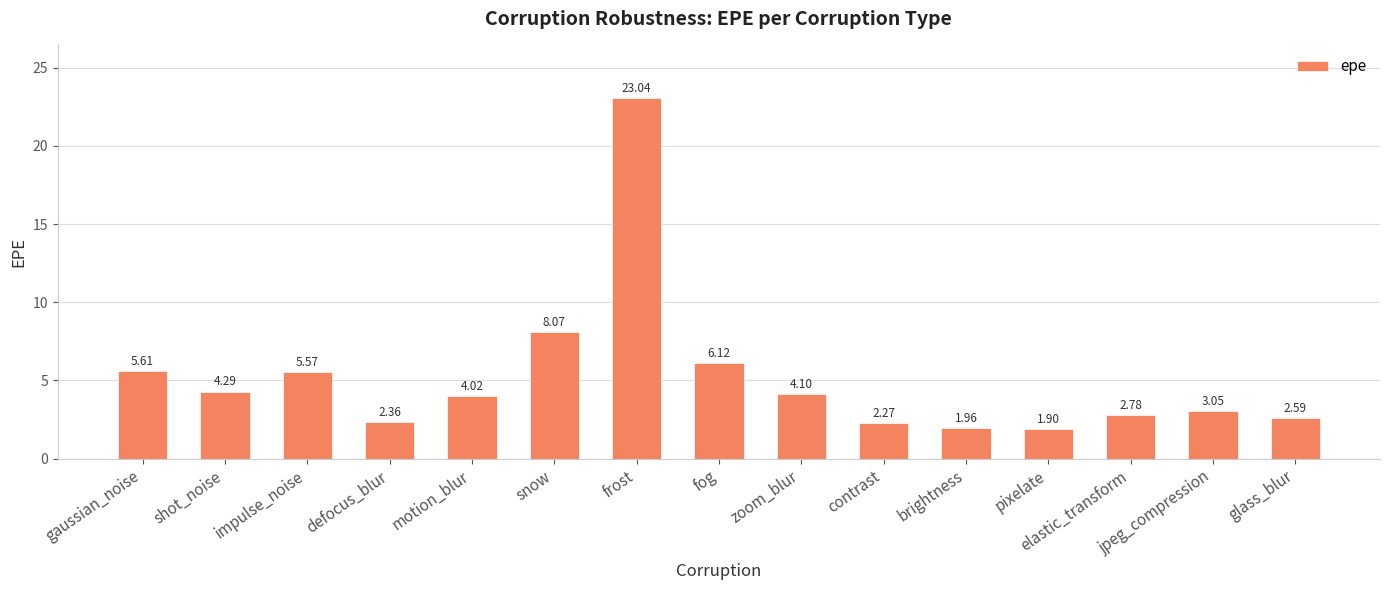

List the labels in order of value, smallest first.

pixelate, brightness, contrast, defocus_blur, glass_blur, elastic_transform, jpeg_compression, motion_blur, zoom_blur, shot_noise, impulse_noise, gaussian_noise, fog, snow, frost